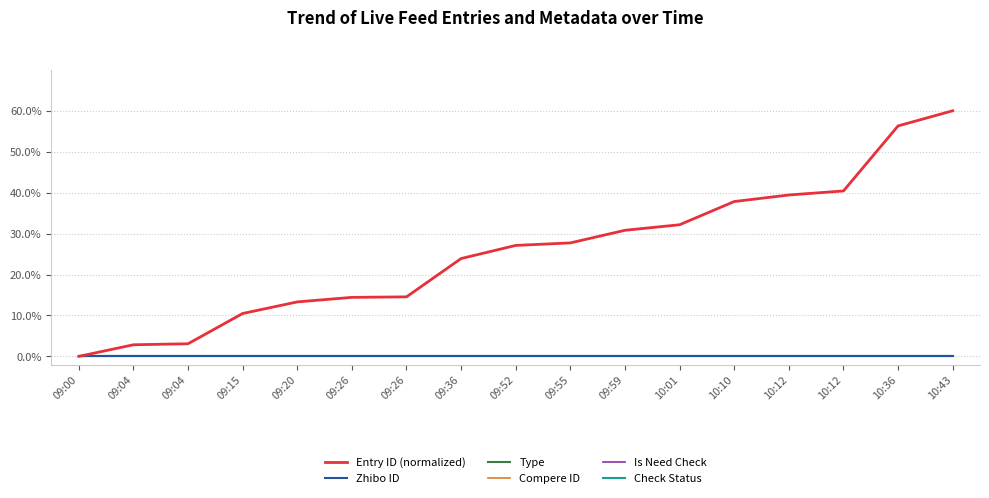

True or false: Check Status and Compere ID intersect in this chart.

False